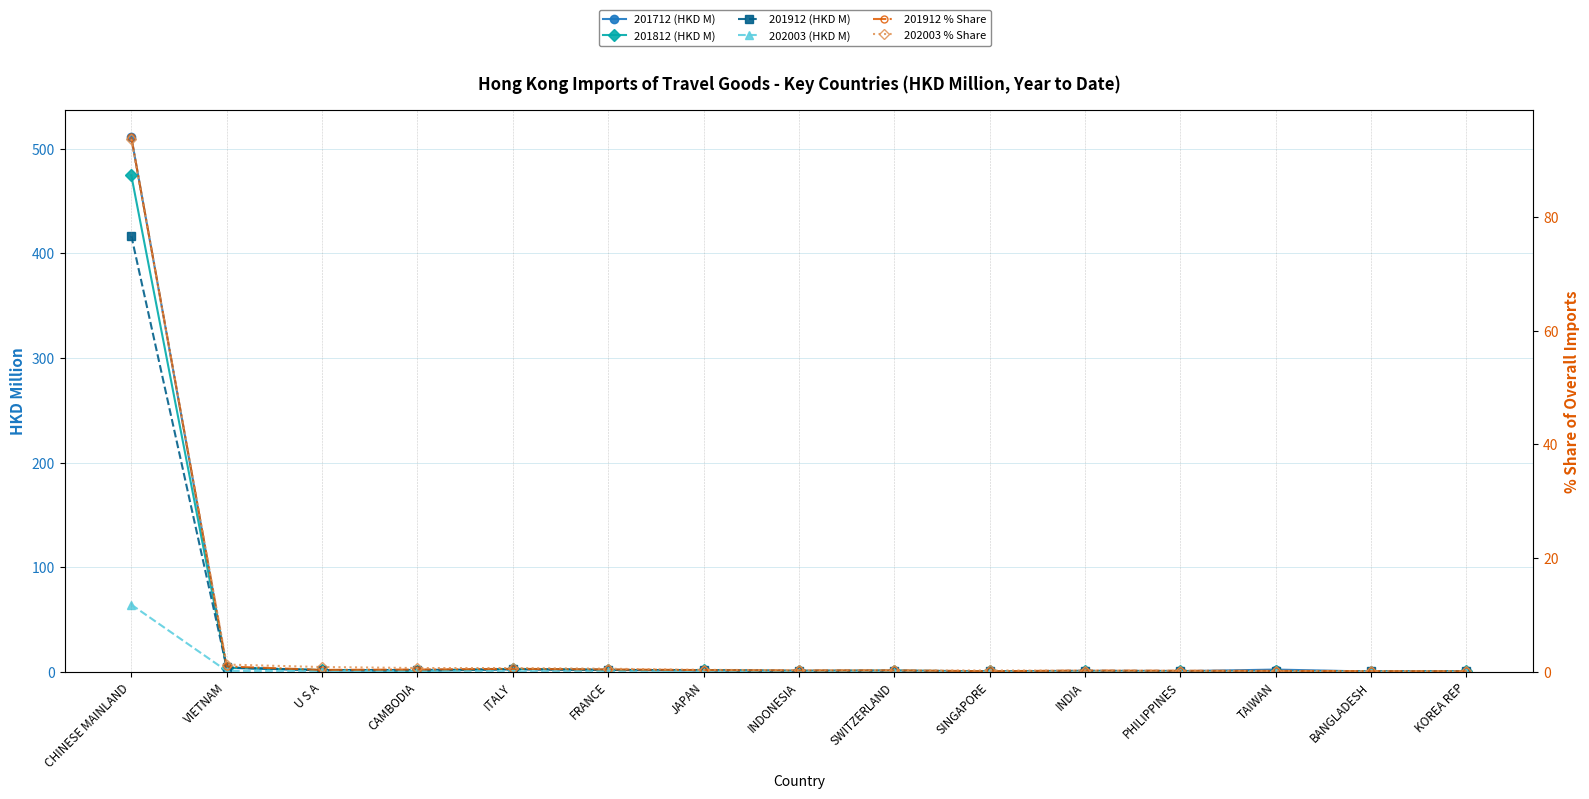

At CHINESE MAINLAND, list the series in order from largest to smallest.

201712 (HKD M), 201812 (HKD M), 201912 (HKD M), 201912 % Share, 202003 % Share, 202003 (HKD M)